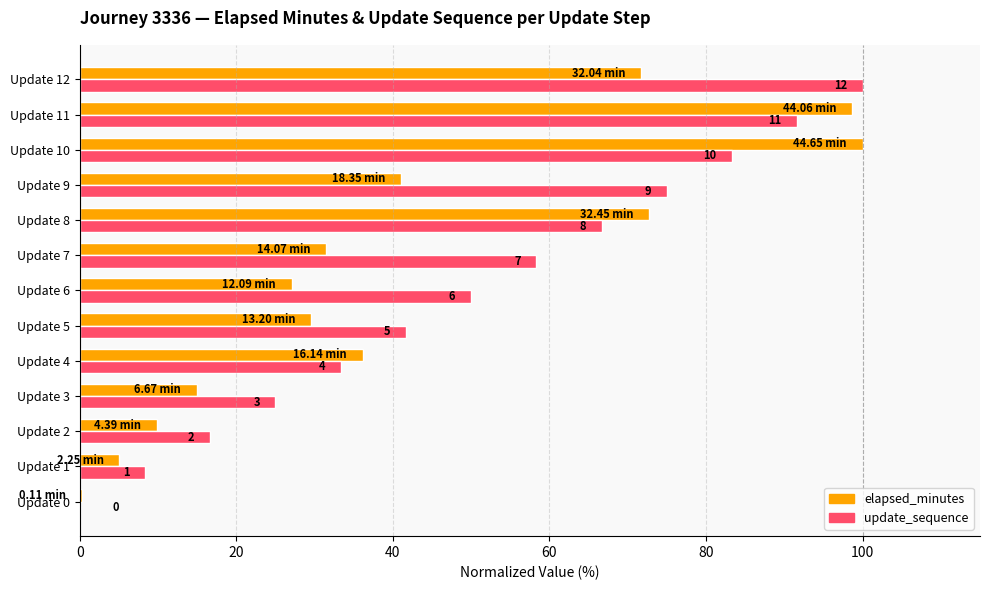

What are all the series names shown in the legend?

elapsed_minutes, update_sequence